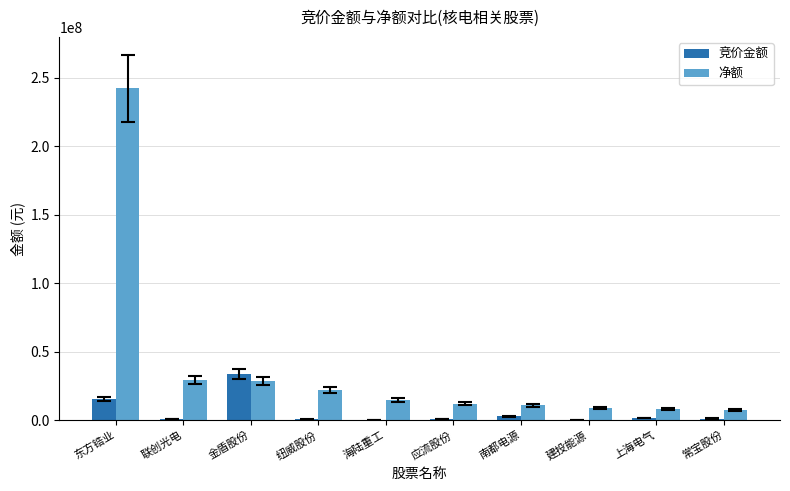

What is the sum of all 竞价金额 values?

57374998